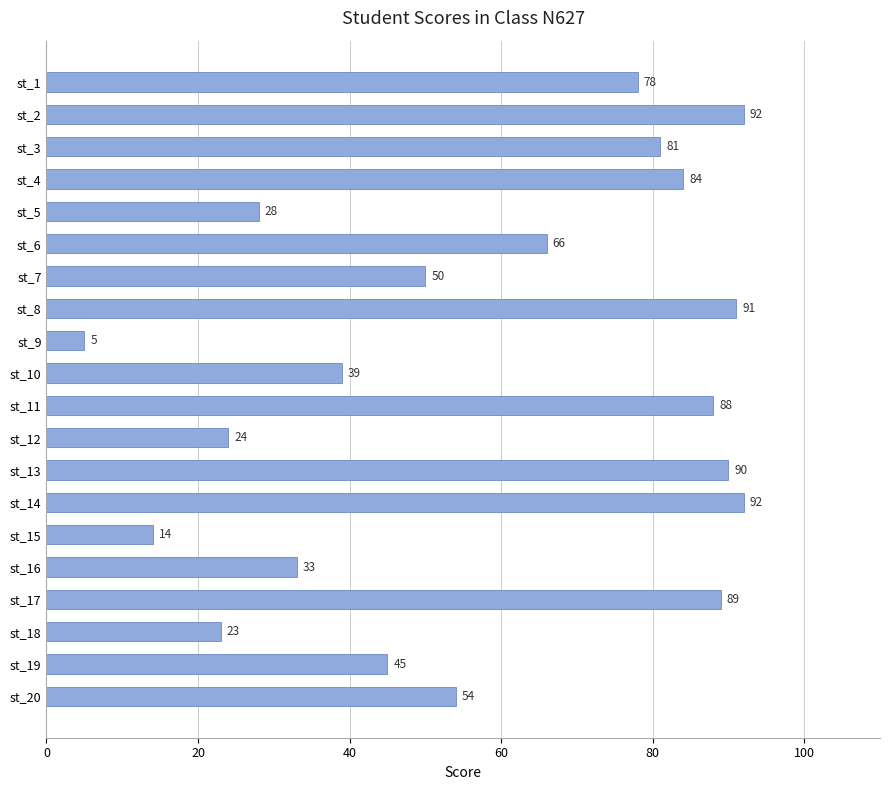

What is the change in value from st_4 to st_11?

+4